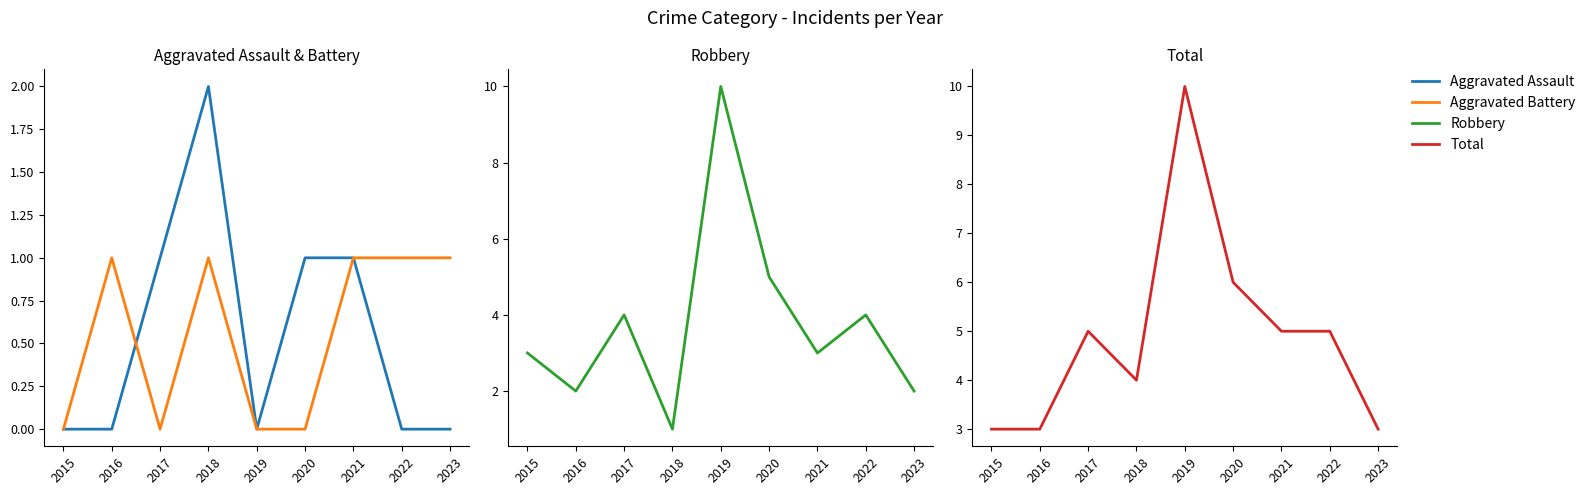

What is the sum of all Total values?

44